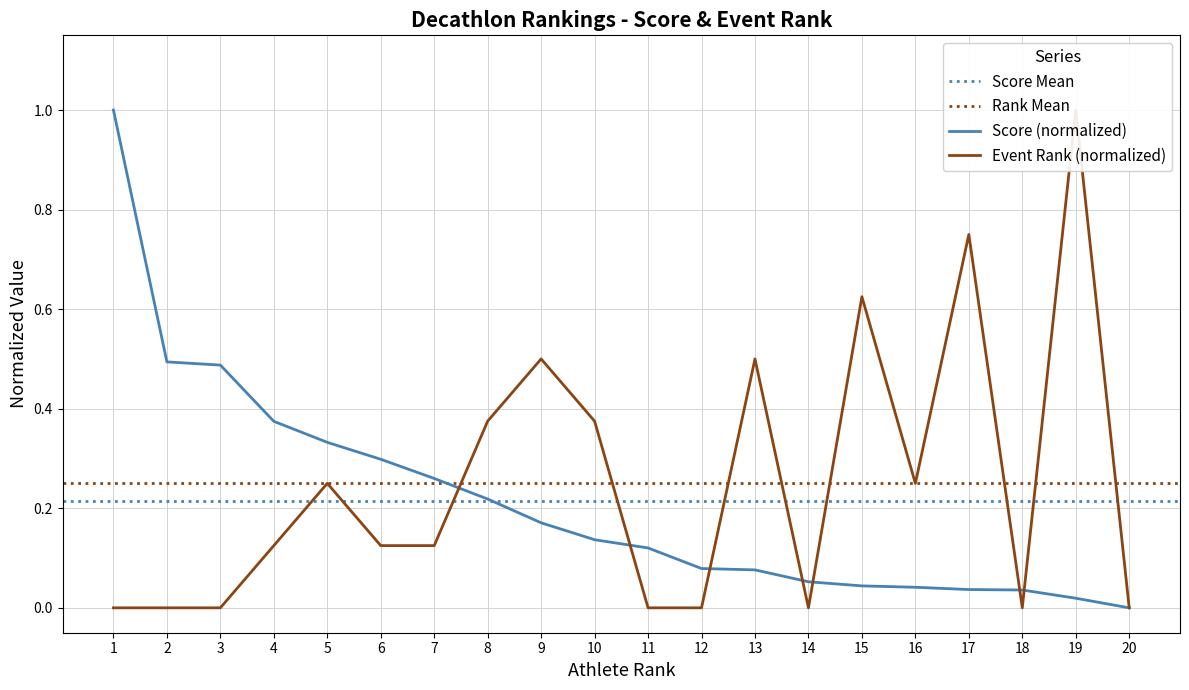

How many values in the Score (col_4) series exceed 0?

19